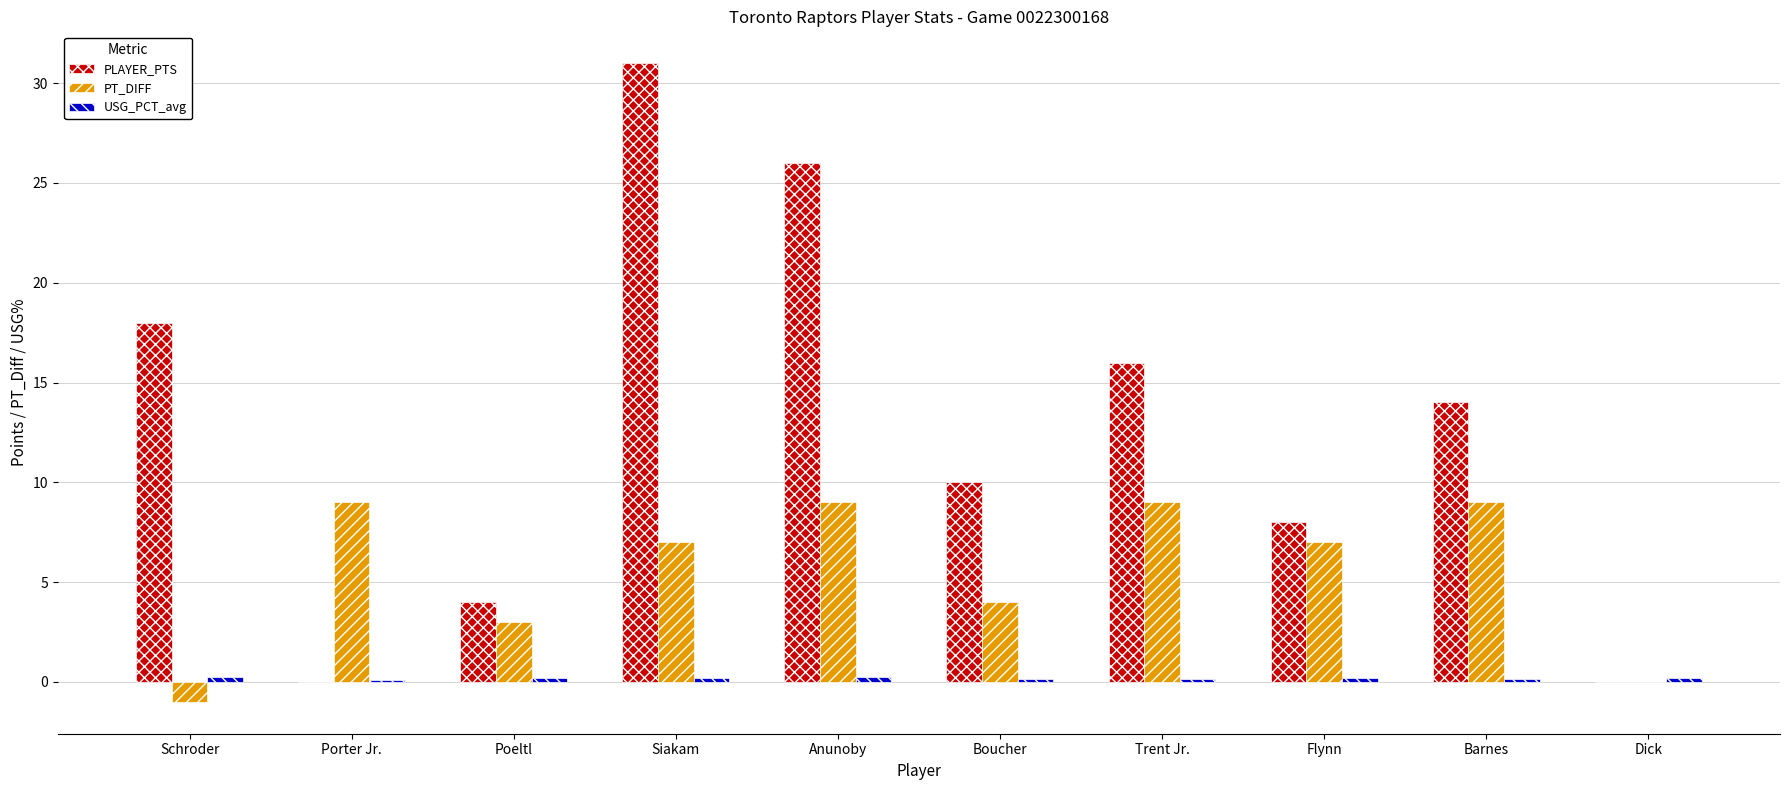

Is it true that PLAYER_PTS equals 10.0 at Boucher?

True